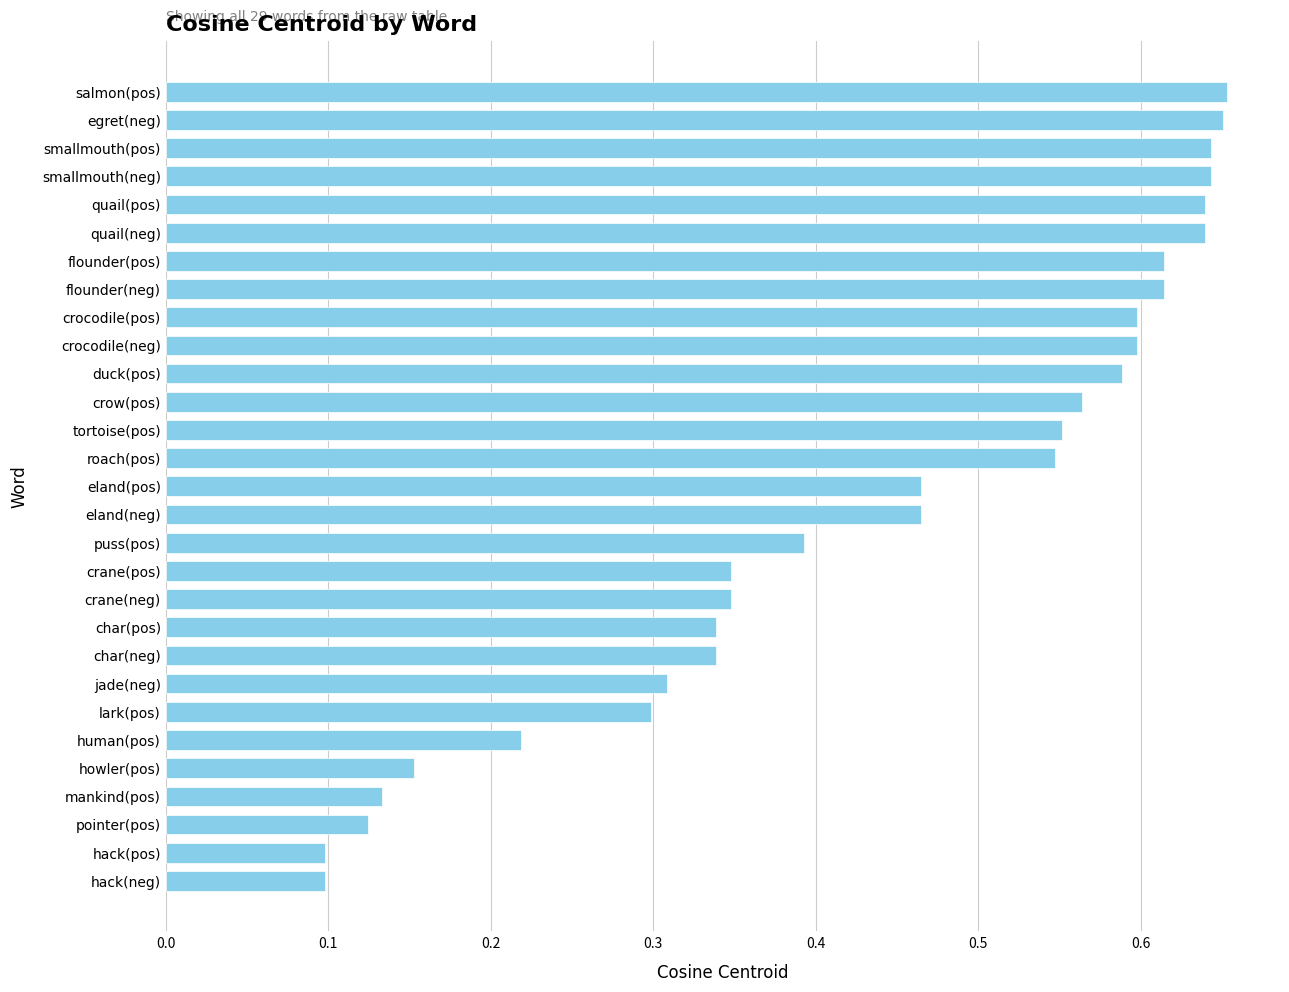

Is it true that the value at jade(neg) is 0.2?

False